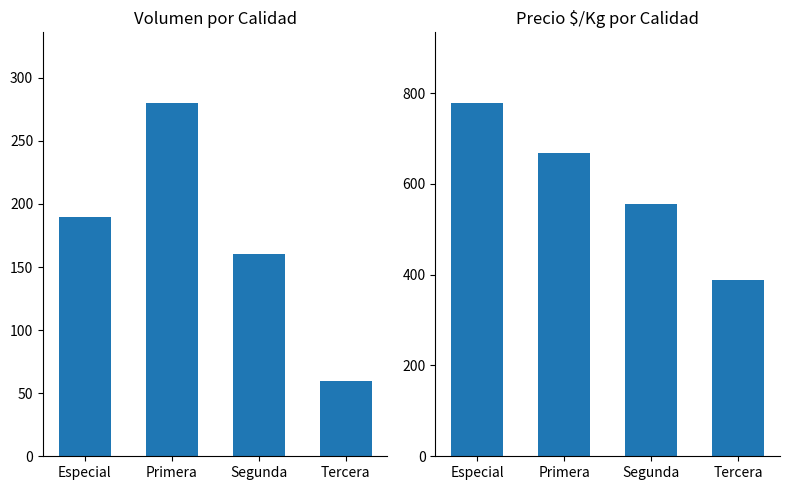

Which series has the largest total across all categories?

Precio $/Kg